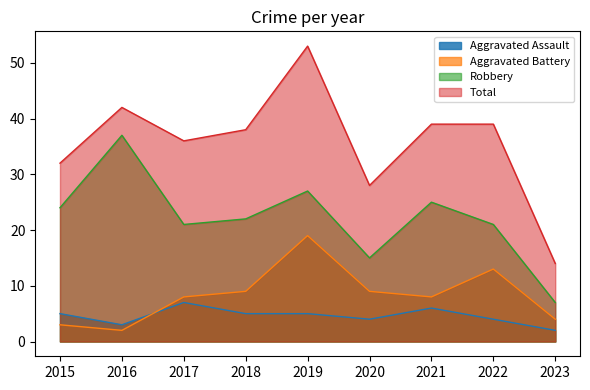

The value of Total at 2021 is 39. True or false?

True